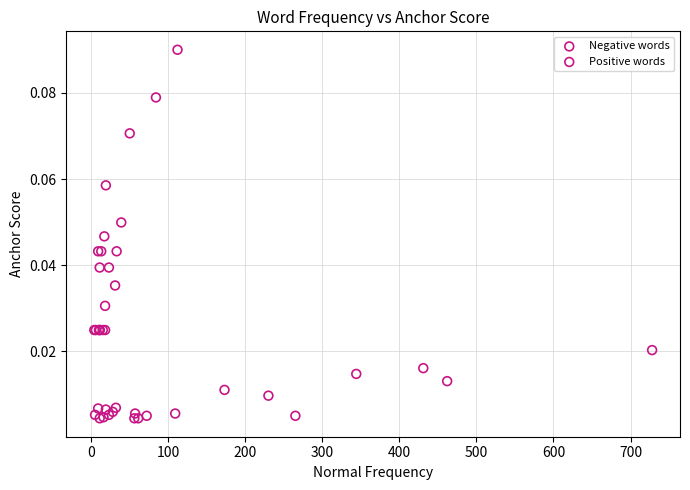

Which series has the widest spread of Y values?

Negative words